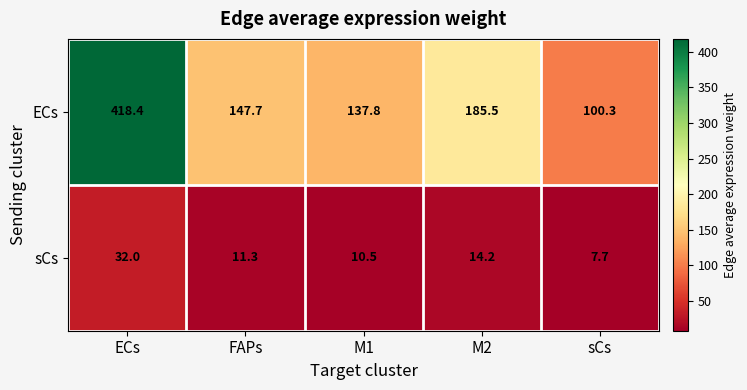

What is the total value across all series at M2?

199.7